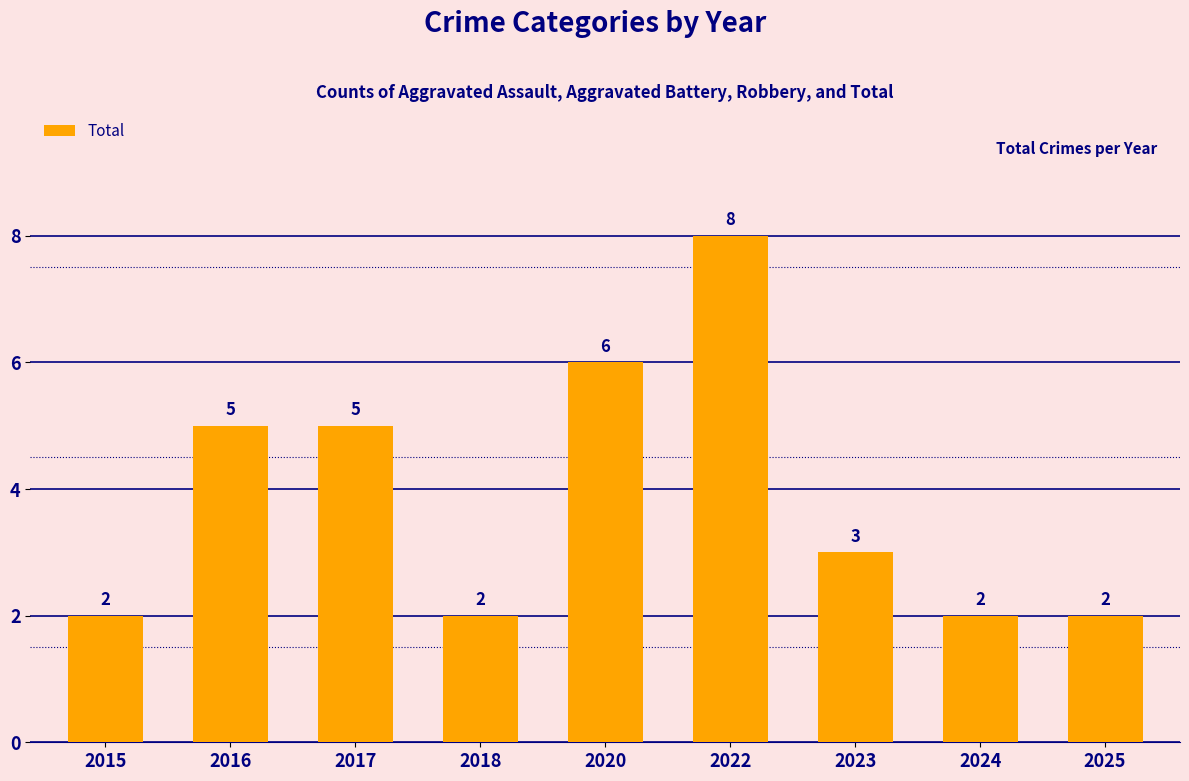

Reading left to right, what are all the values shown in this chart?

2015=2	2016=5	2017=5	2018=2	2020=6	2022=8	2023=3	2024=2	2025=2